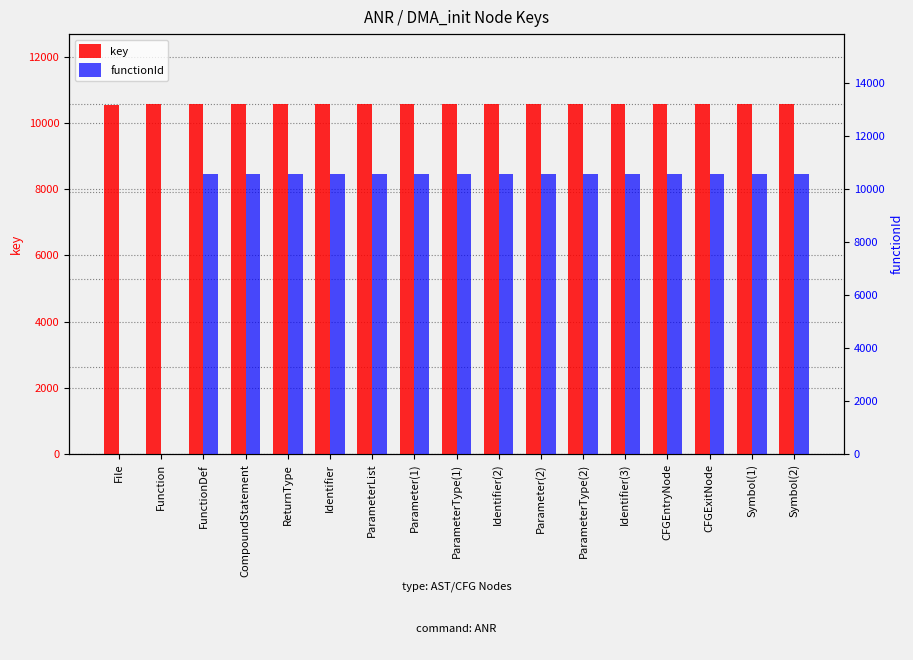

Which has a higher value, Identifier or Symbol(2)?

Symbol(2)